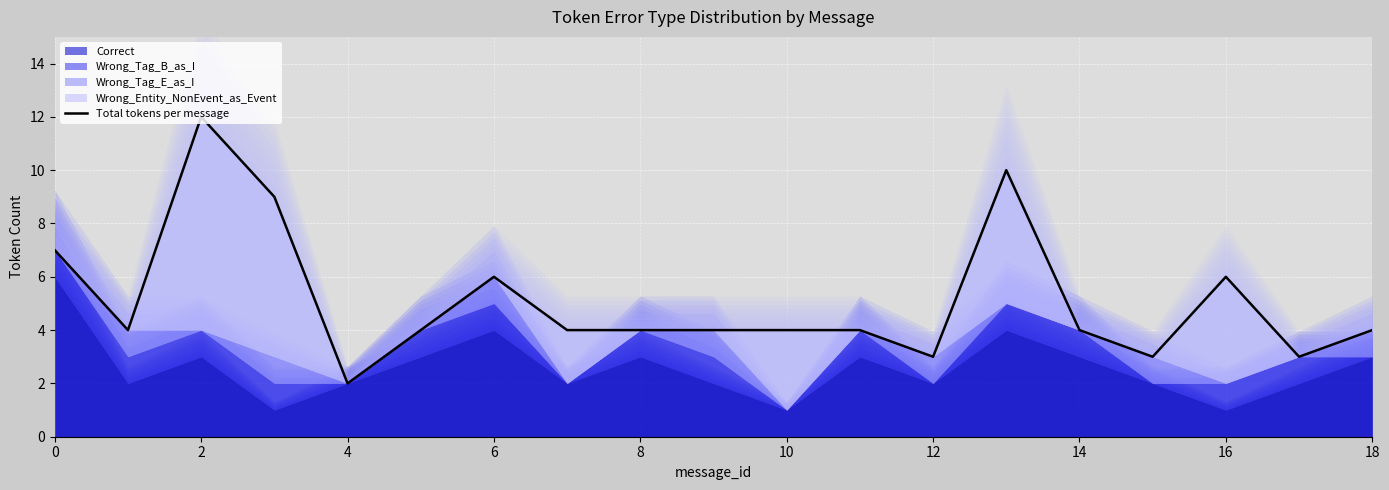

What is the change in value from 16 to 18?

-2